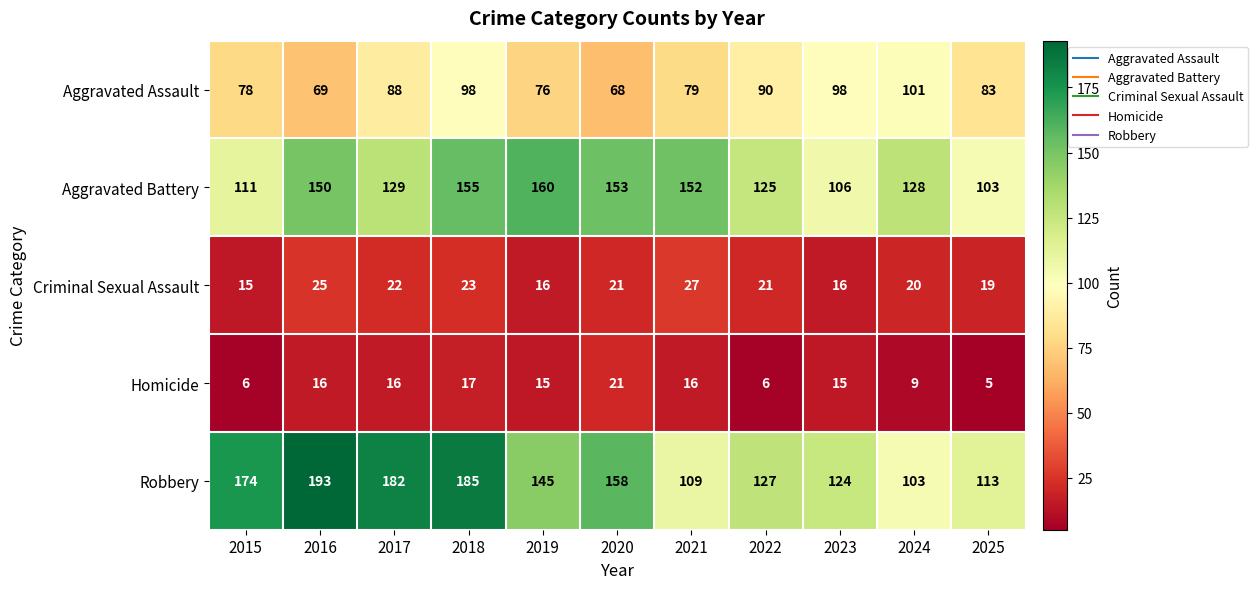

Which label corresponds to the smallest value in the chart?

2025